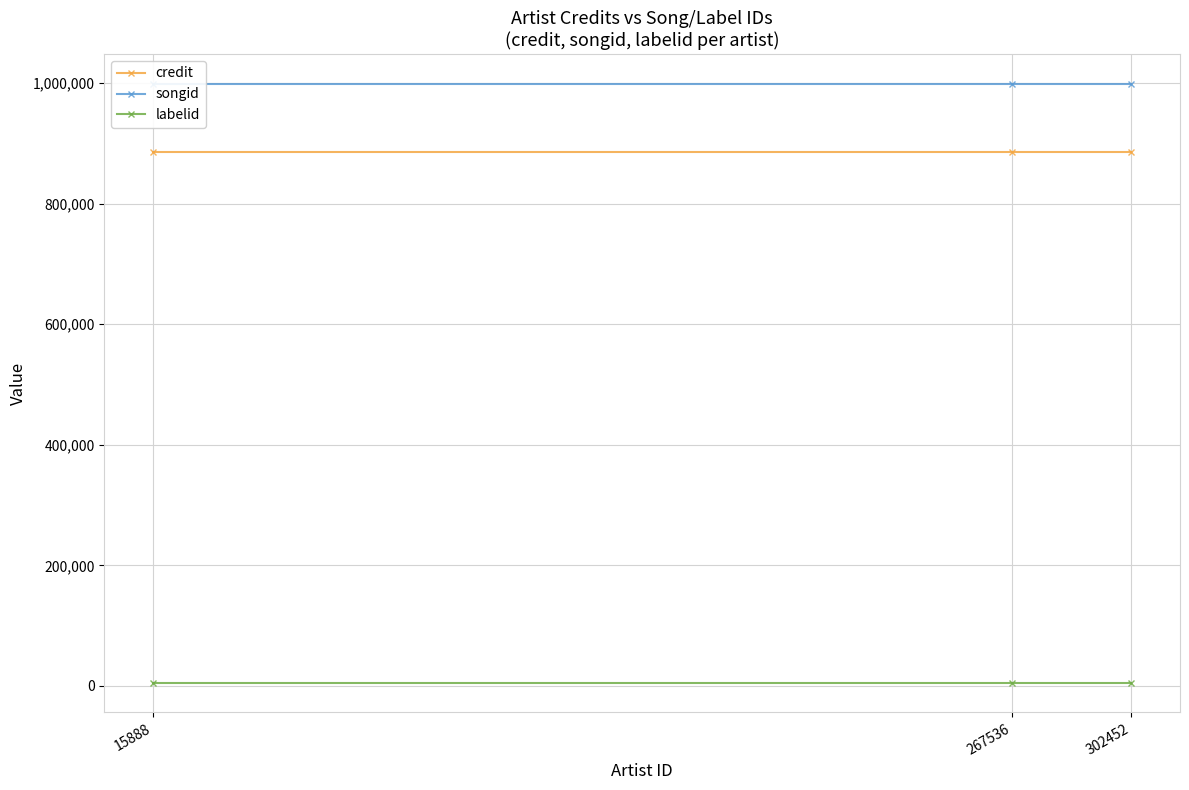

True or false: labelid has a value of 9272 at 267536.

False